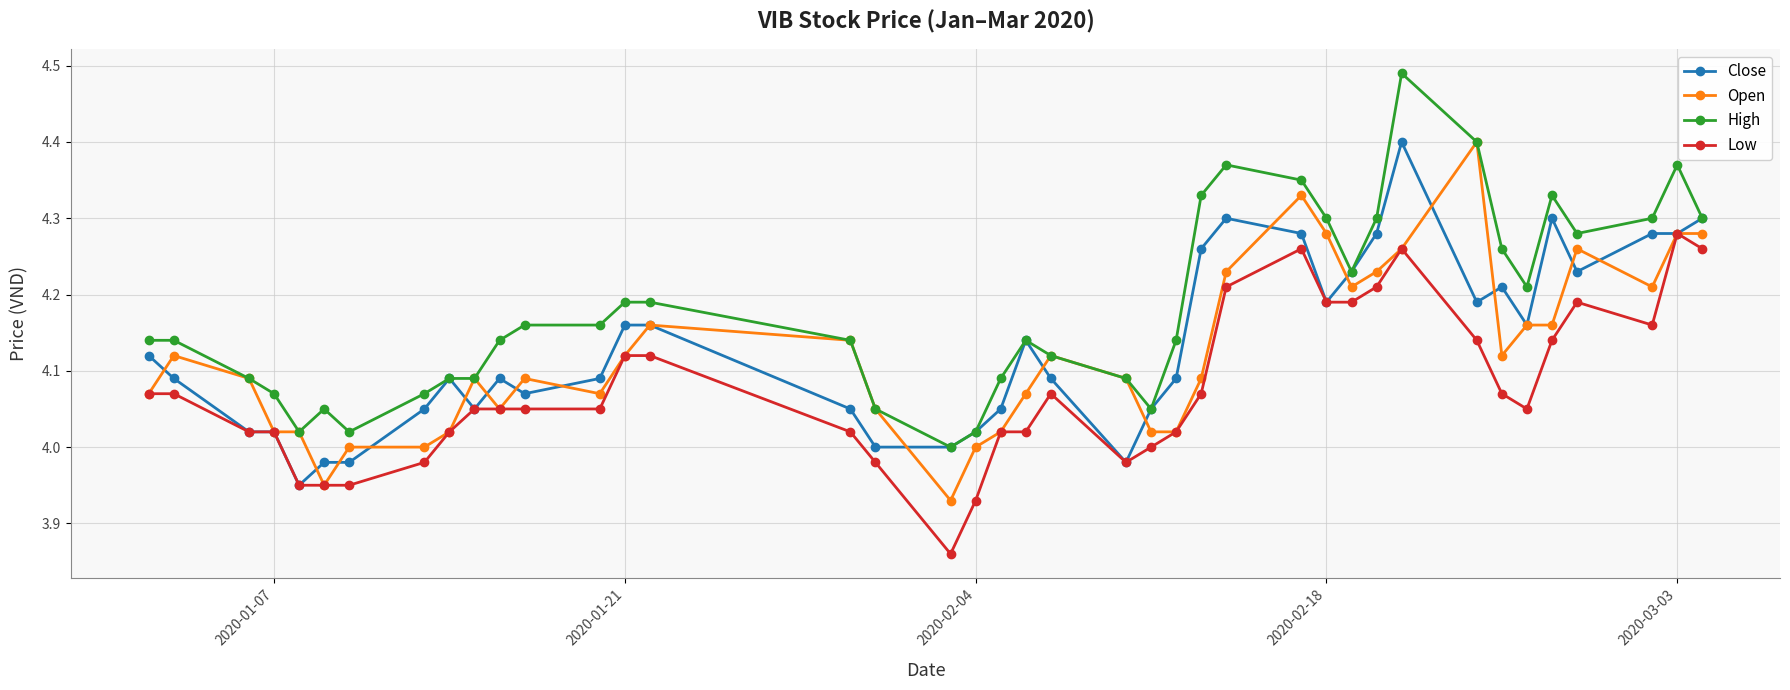

Which series has the largest total across all categories?

High